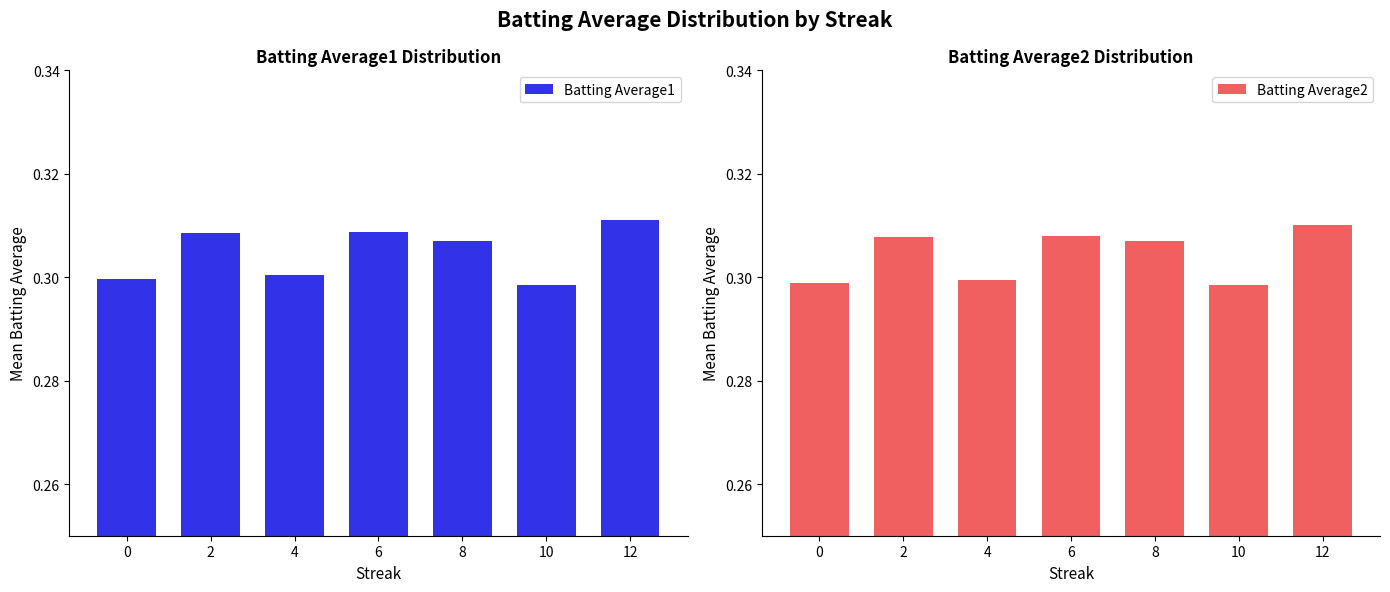

Rank the categories by Batting Average1 value from highest to lowest.

12, 6, 2, 8, 4, 0, 10